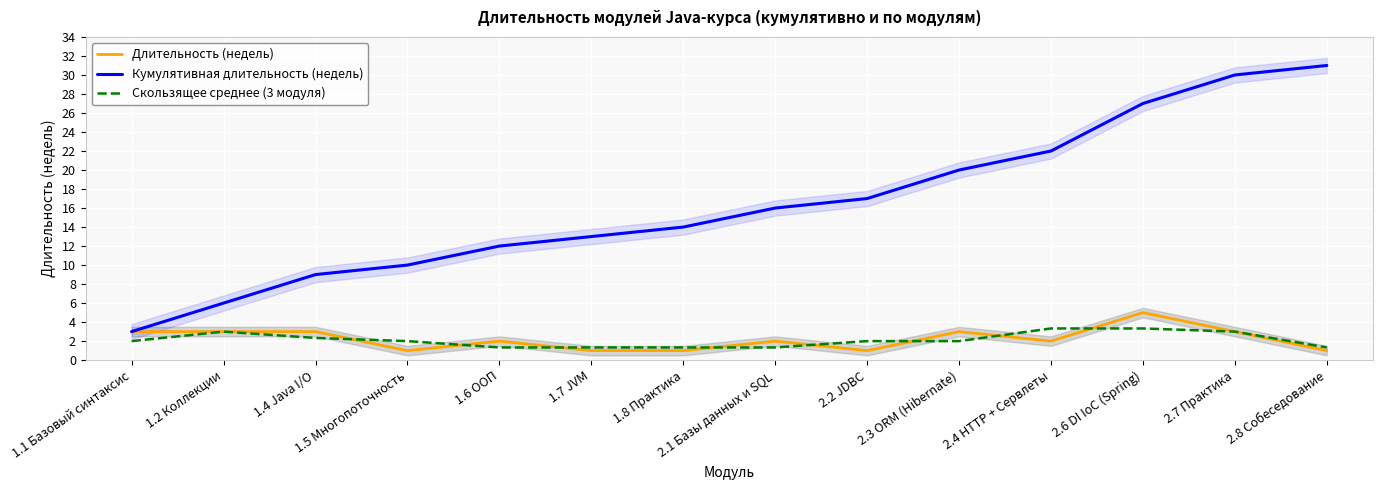

Which category has the highest value in the Длительность (недель) series?

2.6 DI IoC (Spring)